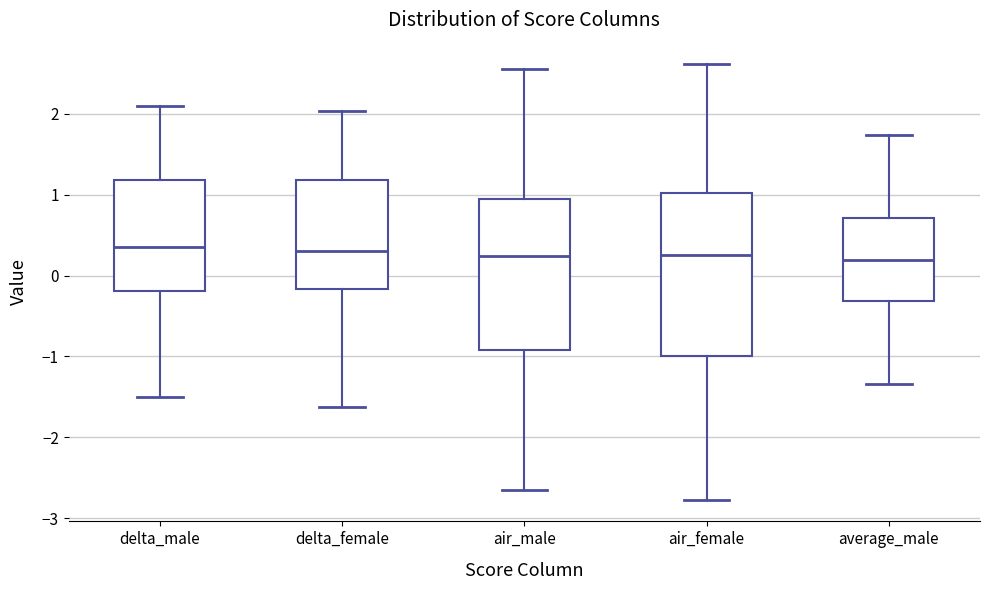

Reading left to right, read every box against the y-axis: the position of its median line, the range the box covers, and the ends of its whiskers. The values are not printed on the chart, so give them approximately, as read against the axis.

delta_male: median 0.4, box -0.2 to 1.2, whiskers -1.5 to 2.1
delta_female: median 0.3, box -0.2 to 1.2, whiskers -1.6 to 2.0
air_male: median 0.2, box -0.9 to 0.9, whiskers -2.7 to 2.6
air_female: median 0.3, box -1.0 to 1.0, whiskers -2.8 to 2.6
average_male: median 0.2, box -0.3 to 0.7, whiskers -1.3 to 1.7